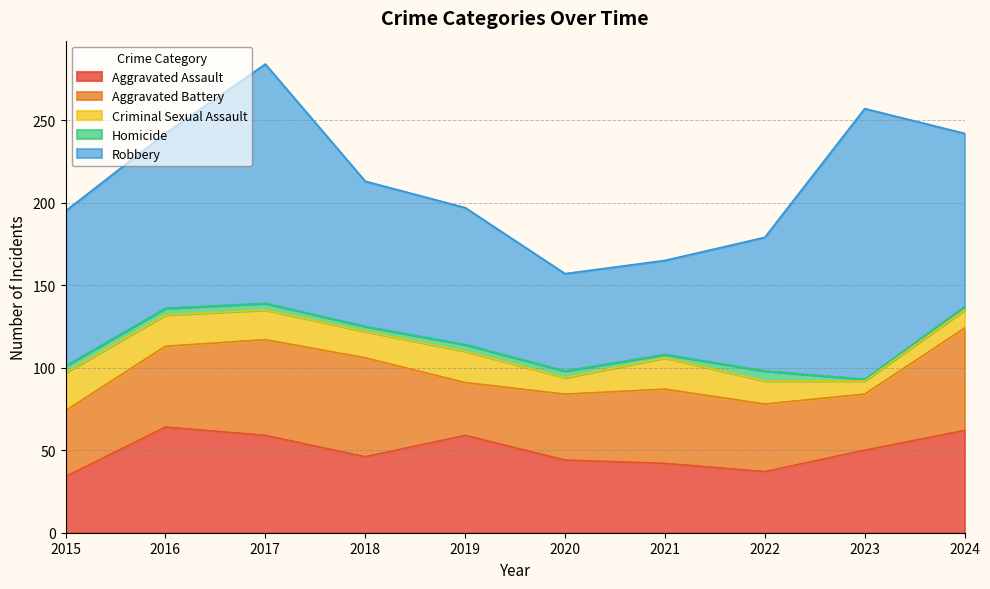

How many series are shown in this chart?

5